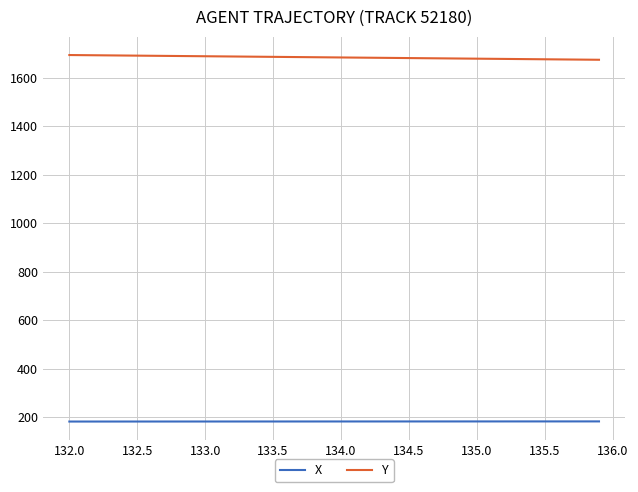

True or false: Y and X intersect in this chart.

False